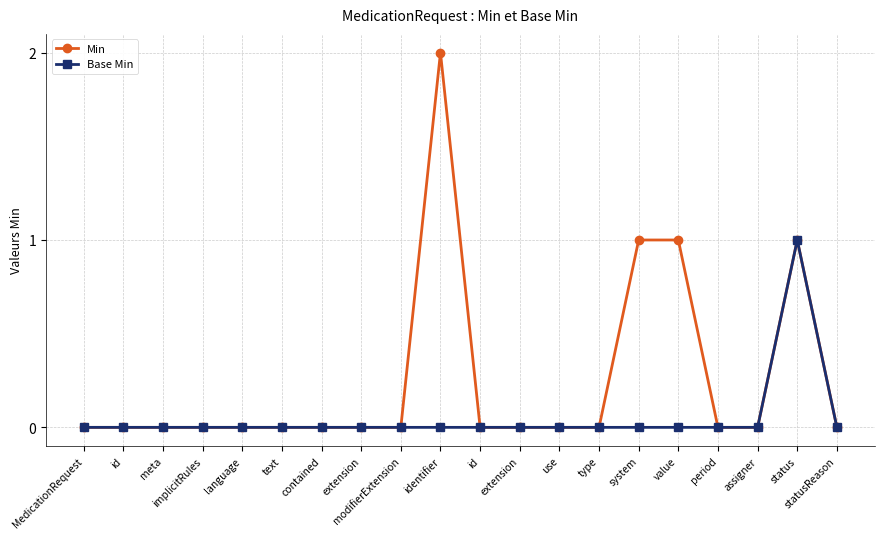

True or false: Base Min and Min intersect in this chart.

False